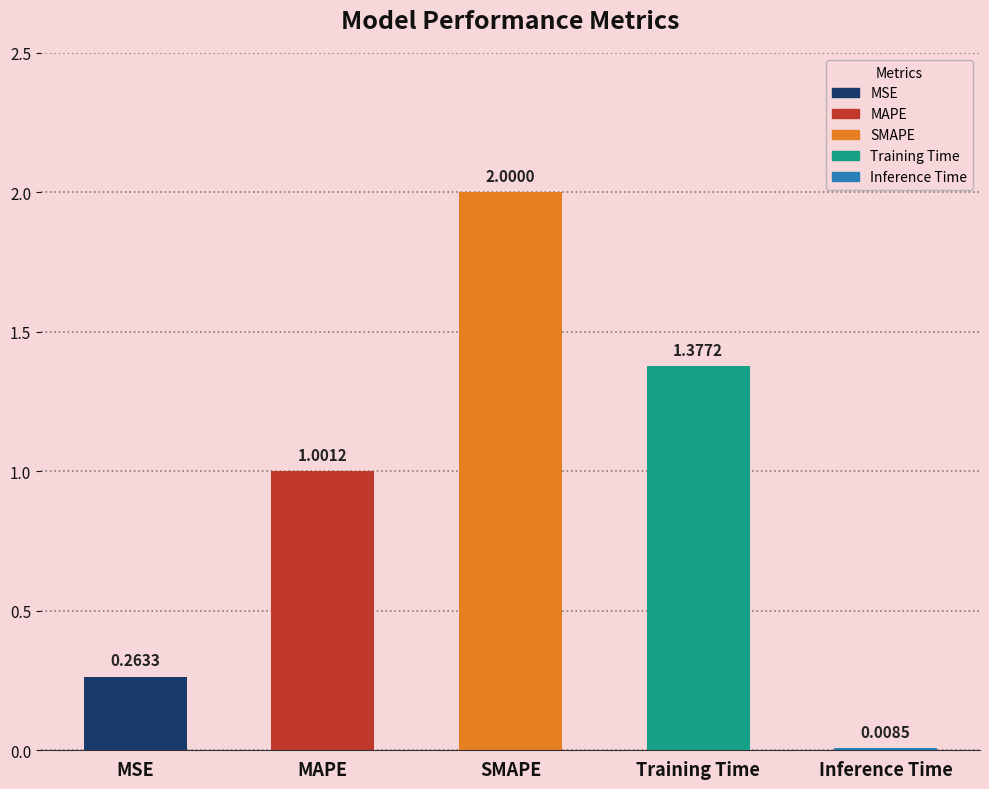

What is the label of the 4th bar from the left?

Training Time